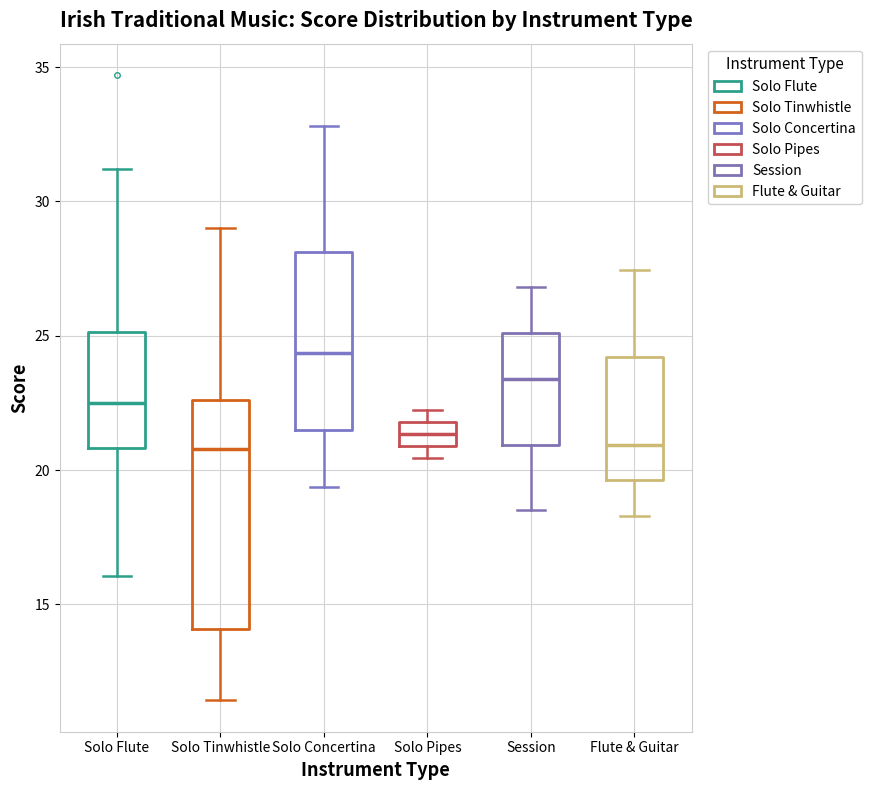

Which box's median line is the highest?

Solo Concertina